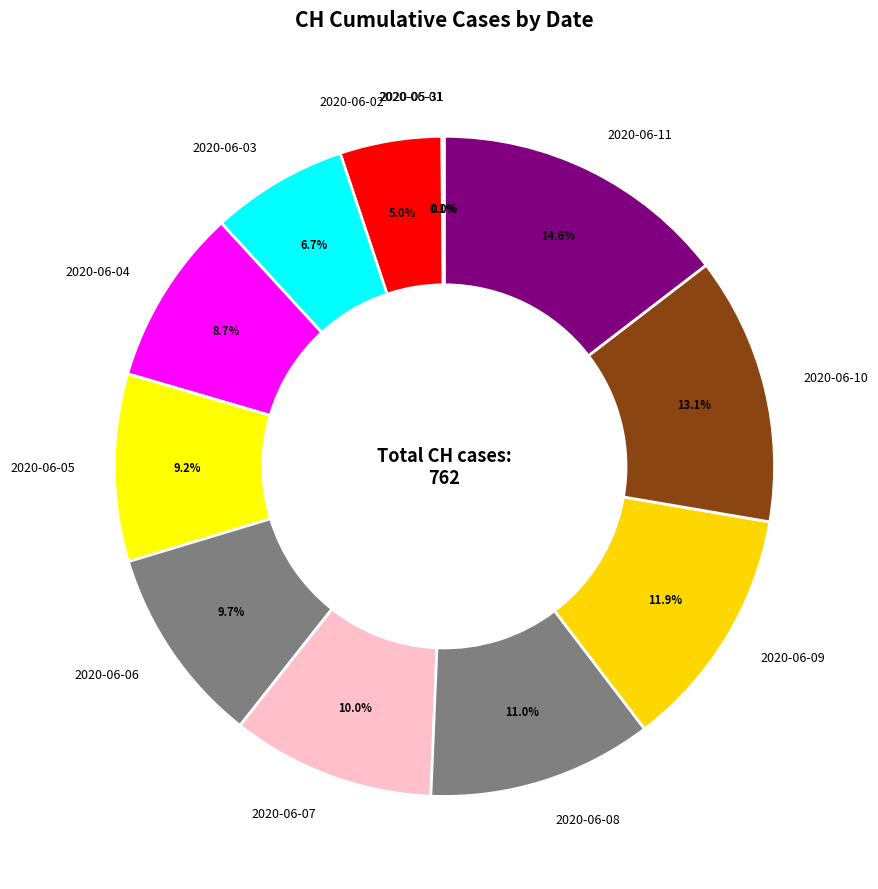

The 2020-06-10 slice represents 1% of the pie. True or false?

False